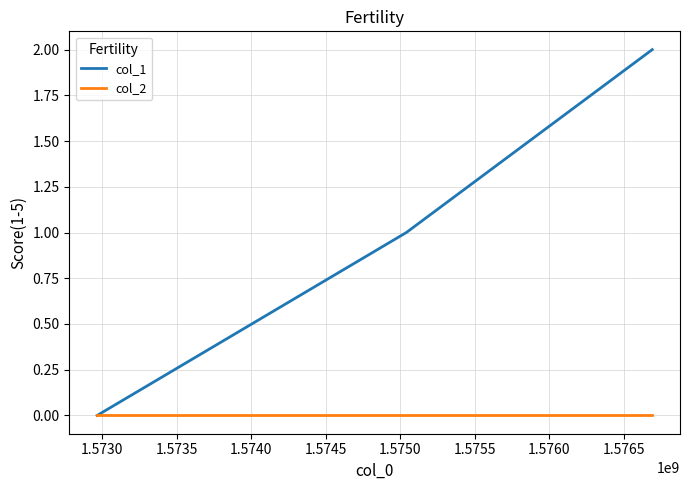

Which series has the largest total across all categories?

col_1